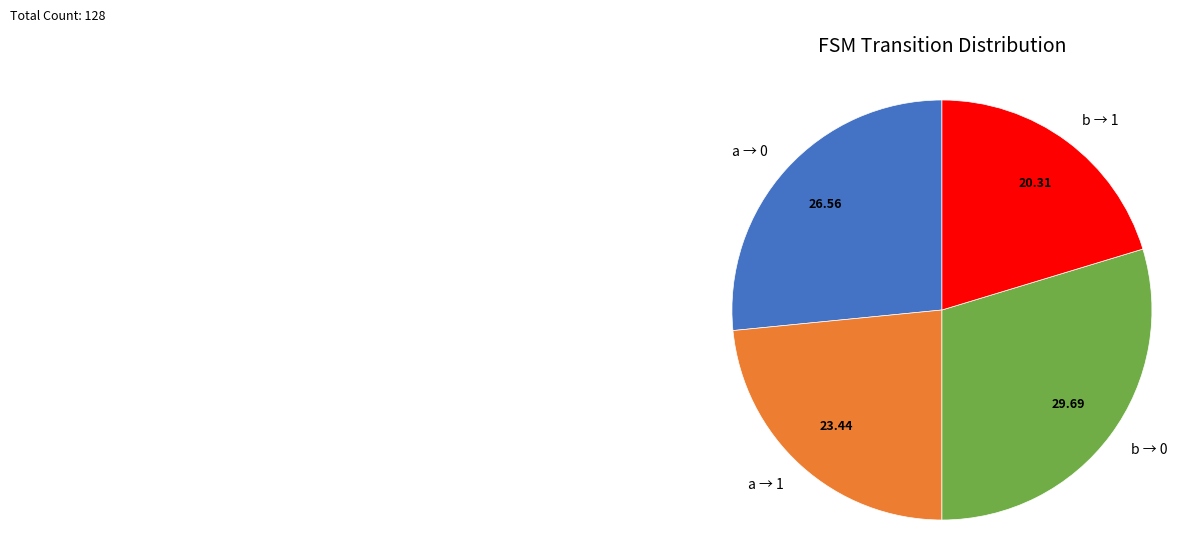

How many segments does this pie chart have?

4